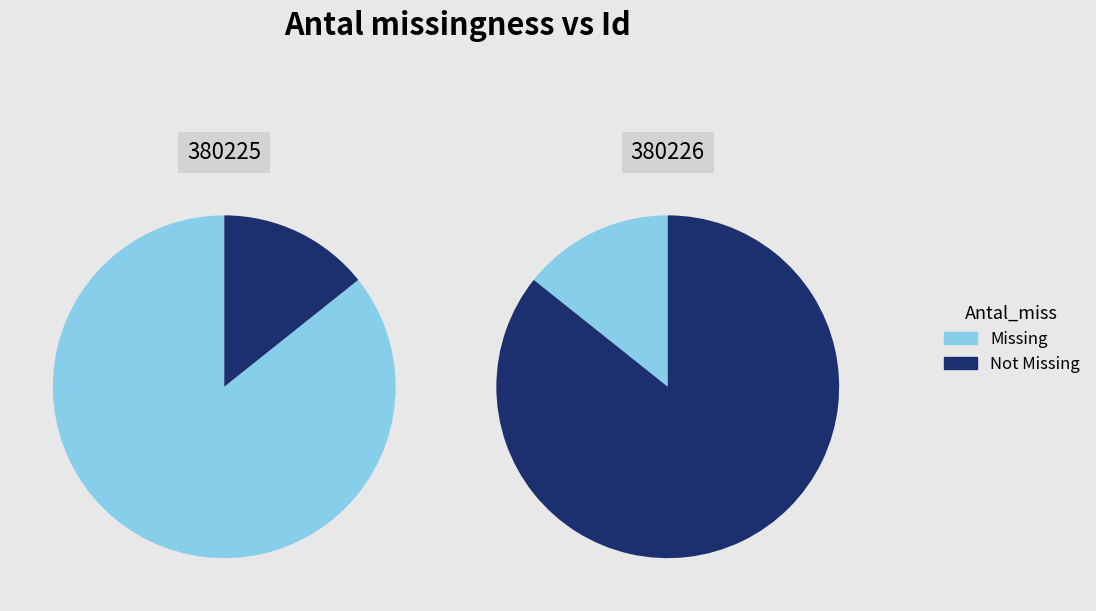

How many slices are in this pie chart?

2